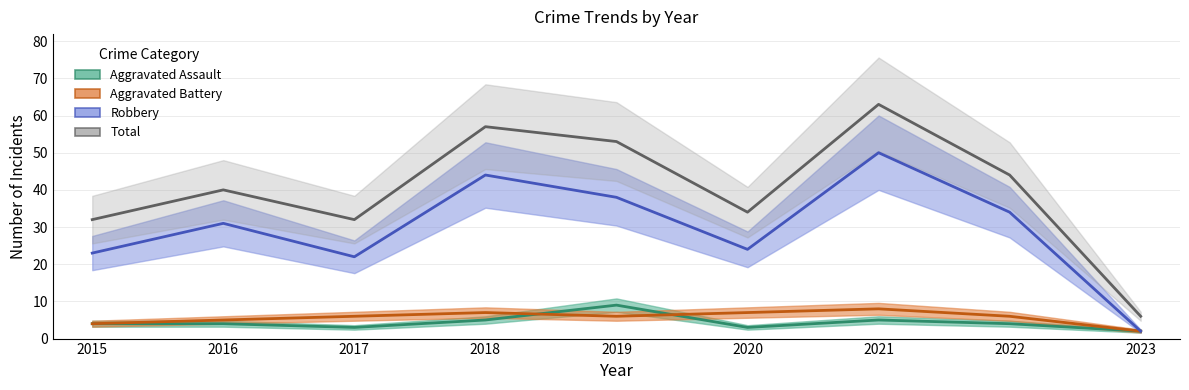

Which series changed the most between 2015 and 2022?

Total